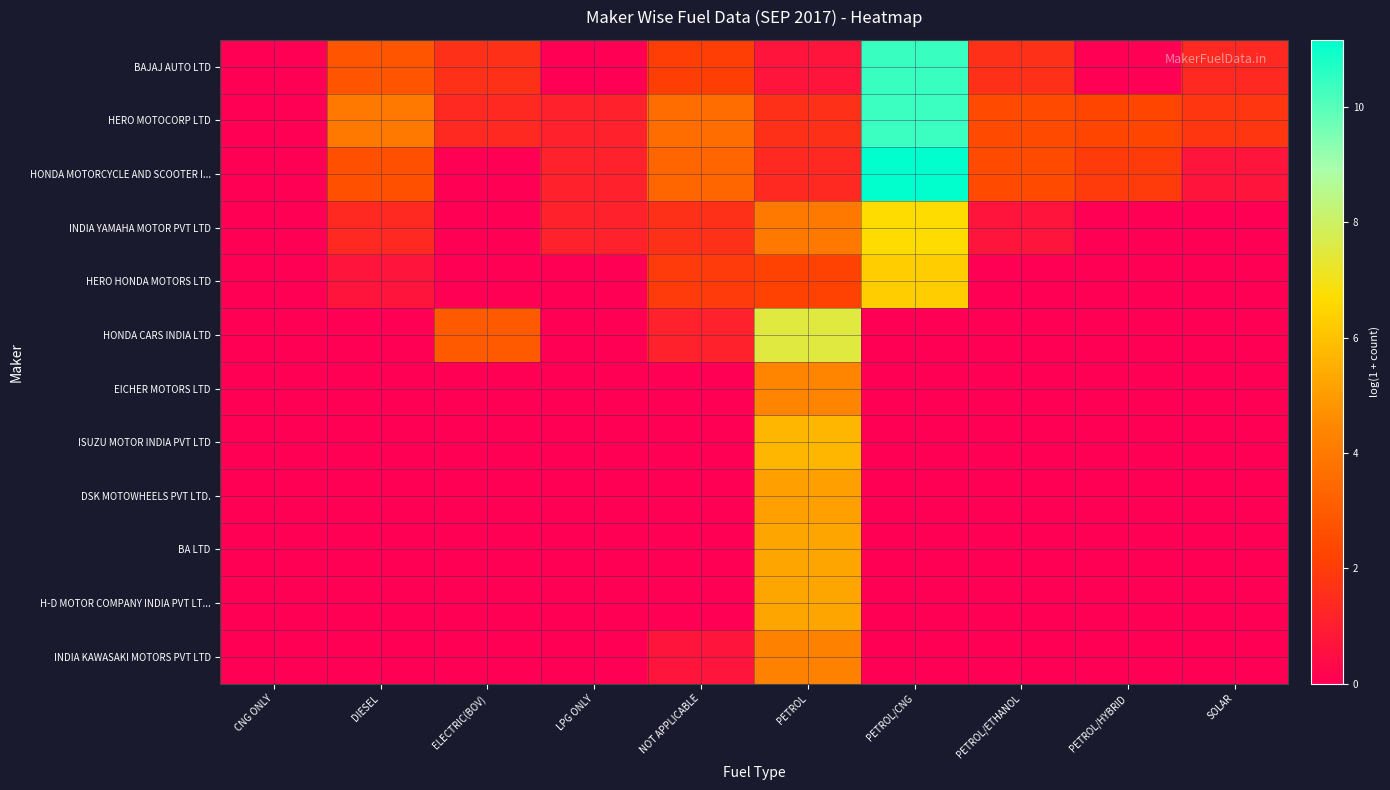

What is the total value across all series at PETROL?

47.3